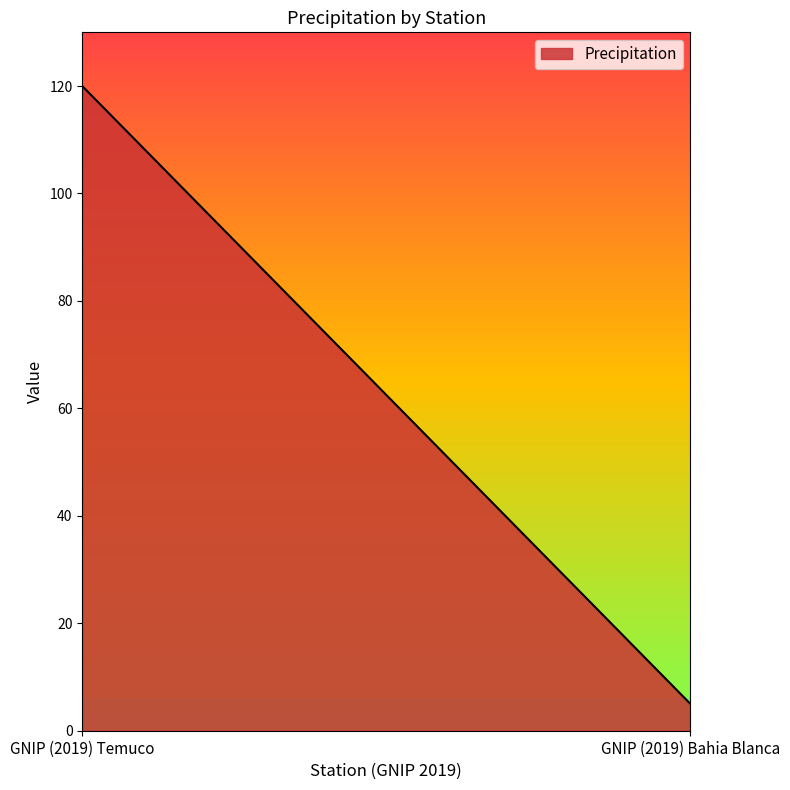

True or false: the data shows 7 at GNIP (2019) Bahia Blanca.

False